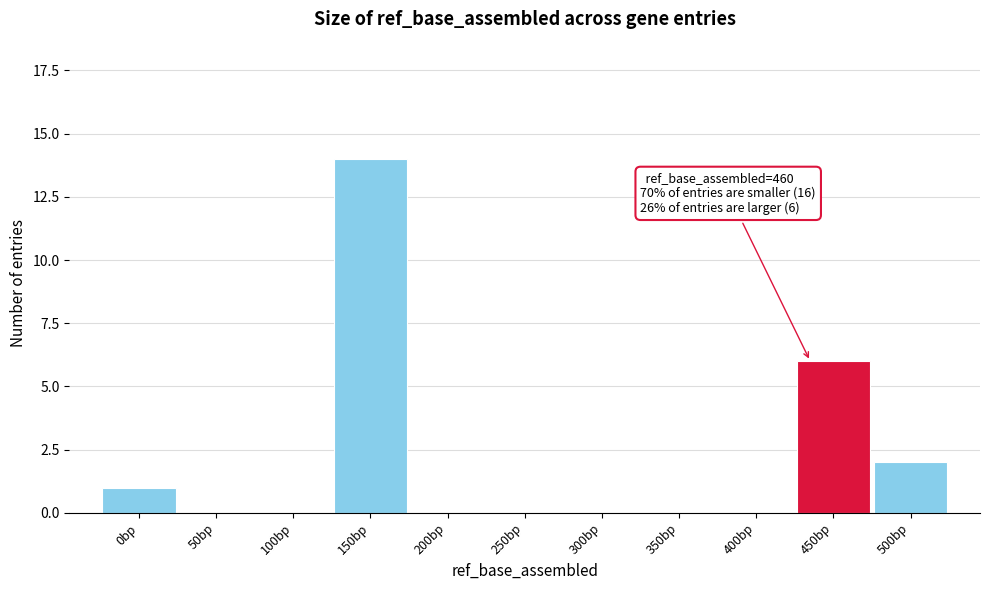

True or false: the data shows 0 at 250bp.

True